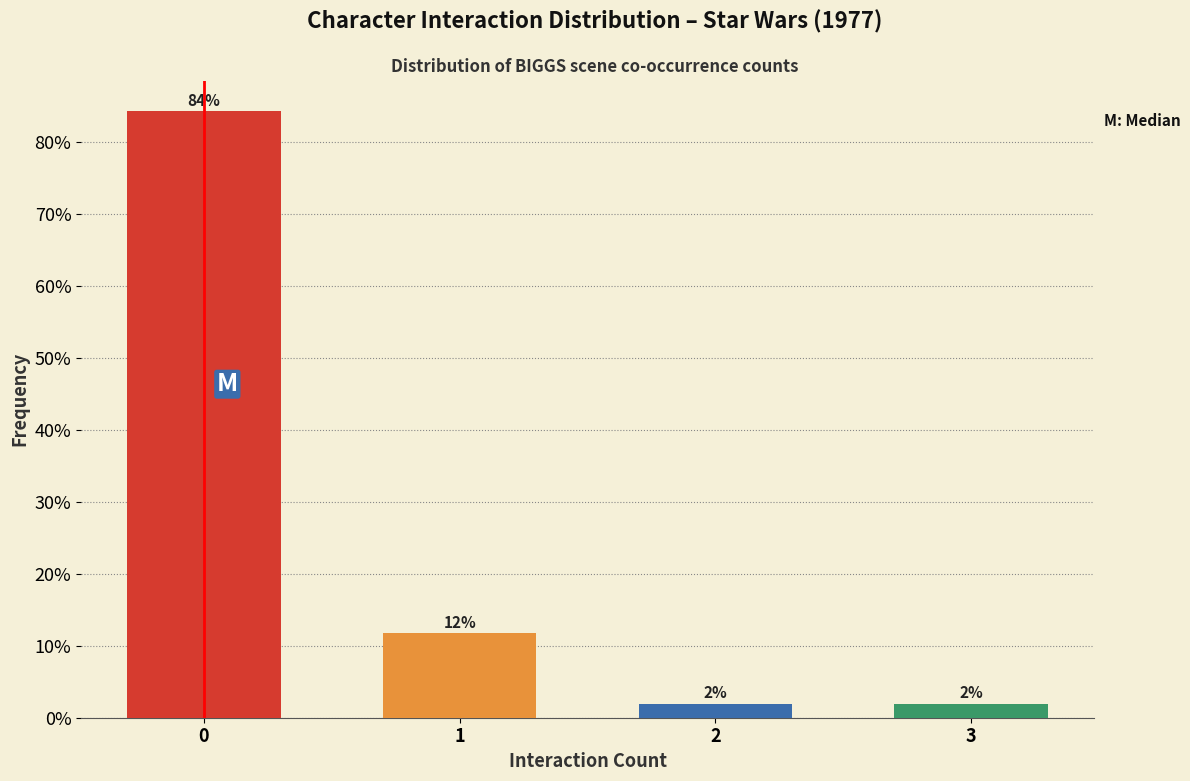

What is the maximum value shown in the chart?

84.3